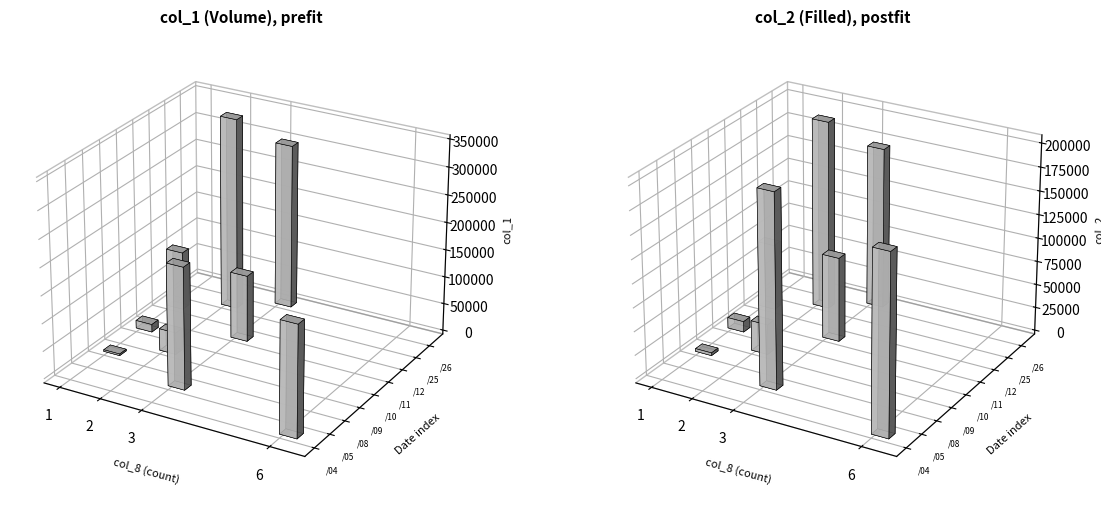

Rank the series by their maximum value, from highest to lowest.

col_1, col_2